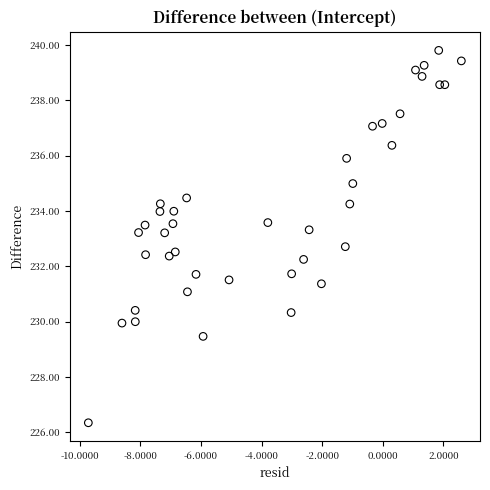

What is the range of X values (max minus min)?

12.3